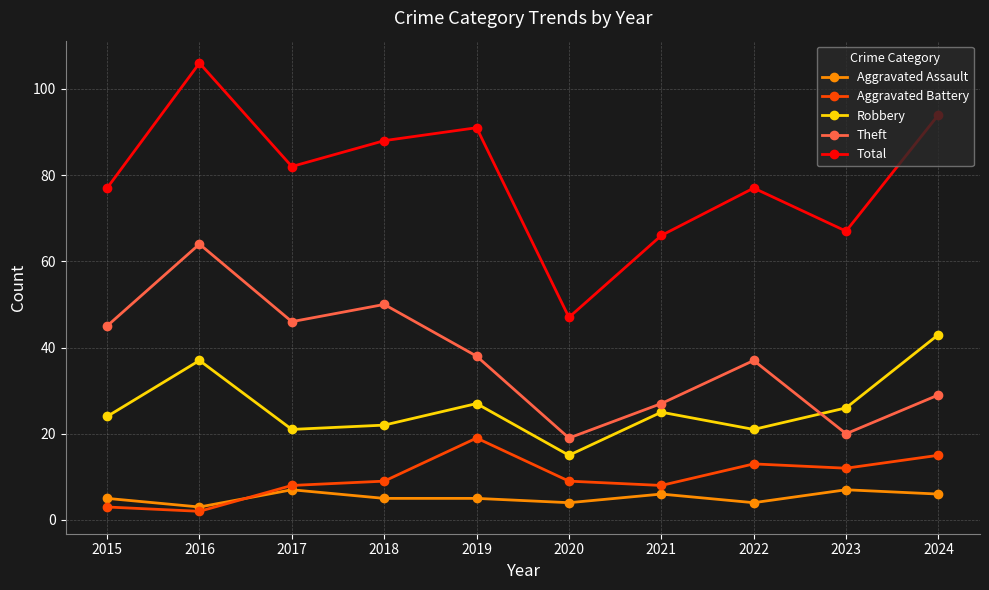

True or false: Aggravated Assault and Total intersect in this chart.

False